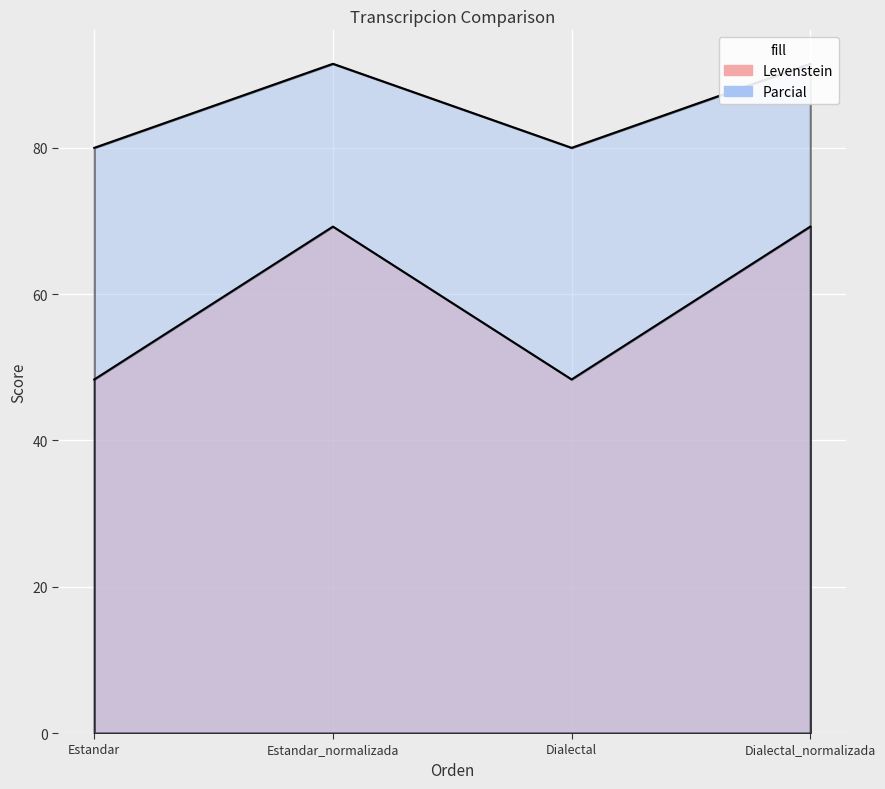

Between Estandar_normalizada and Dialectal, which is larger?

Estandar_normalizada